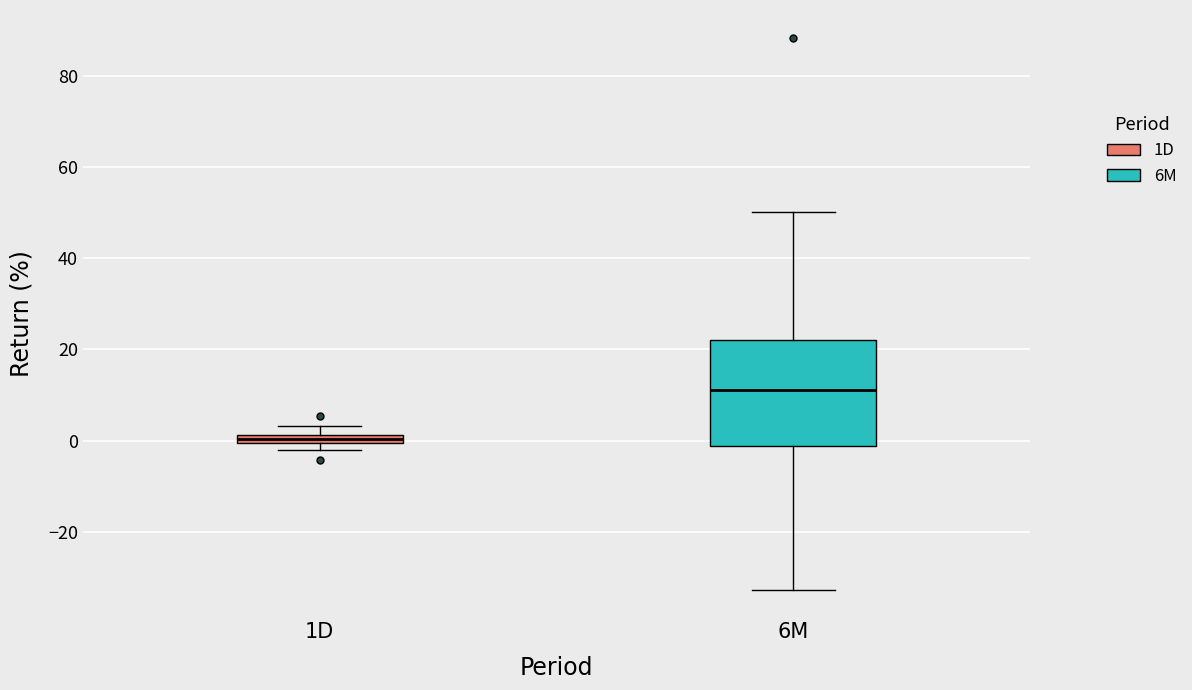

Which box has the lowest median line?

1D